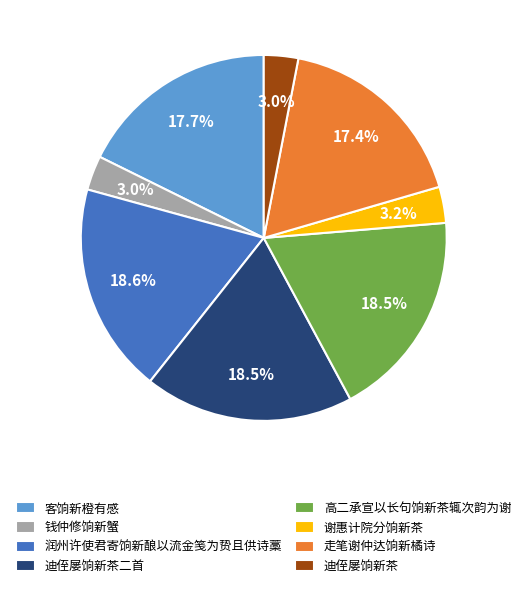

How much of the chart is everything except 钱仲修饷新蟹?

97.0%